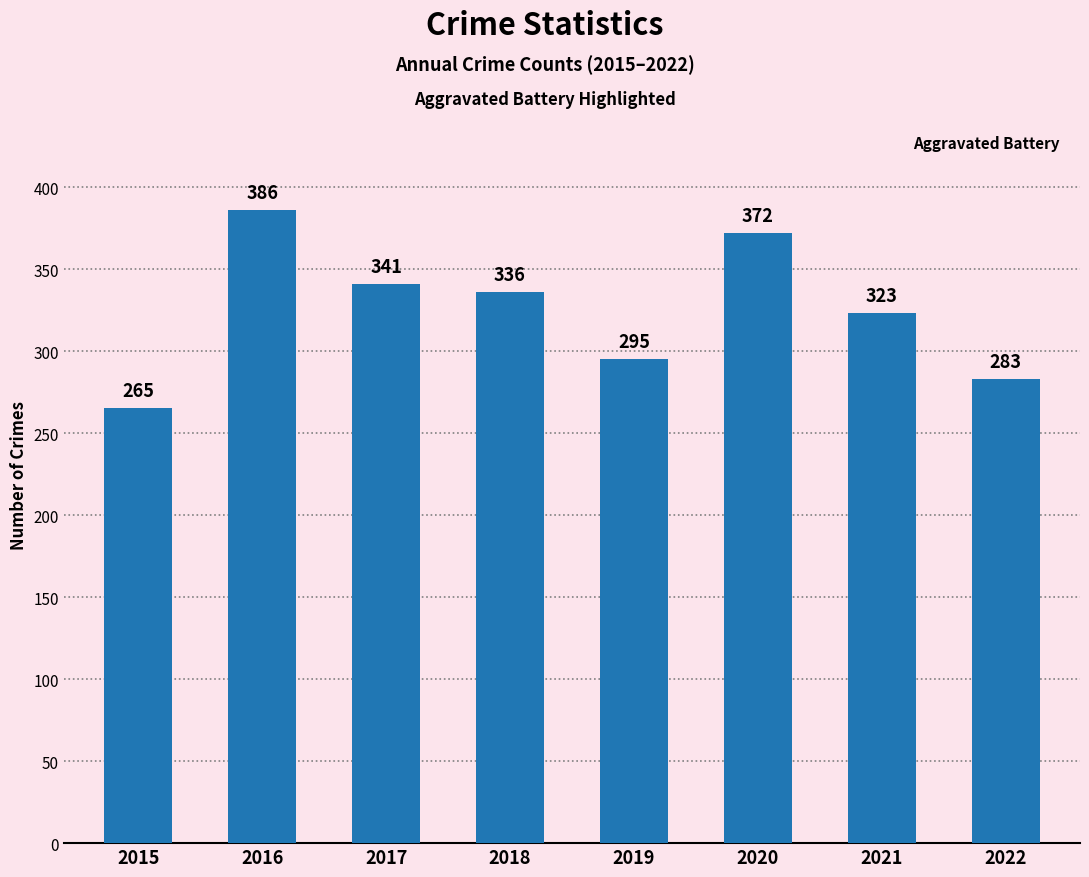

What is the difference between the maximum and second lowest values?

103